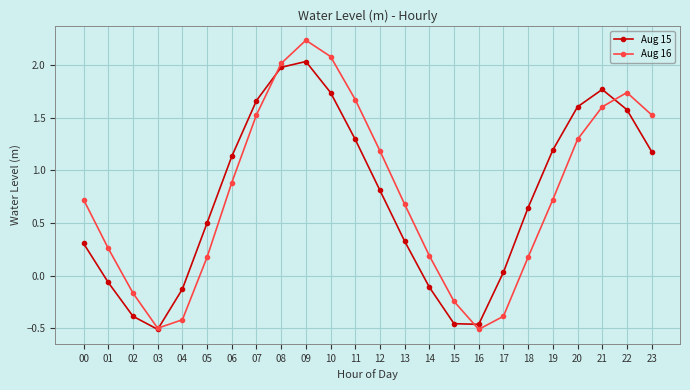

Is it true that Aug 15 equals -0.1 at 01?

True